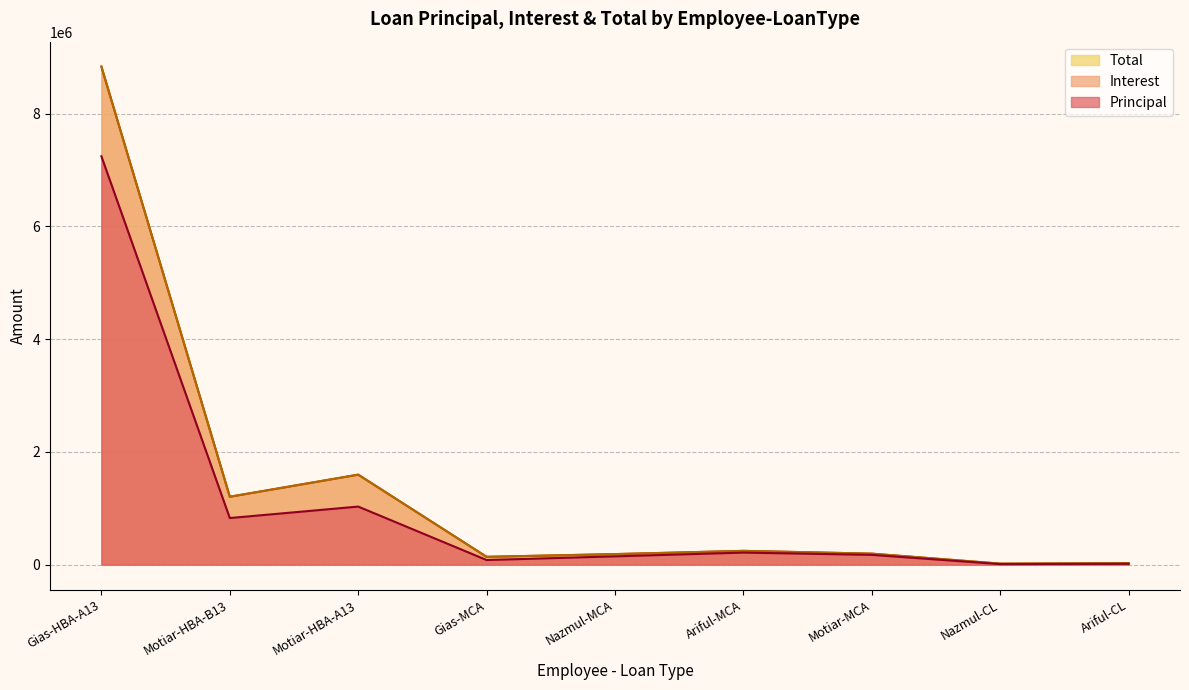

True or false: Principal and Interest intersect in this chart.

False